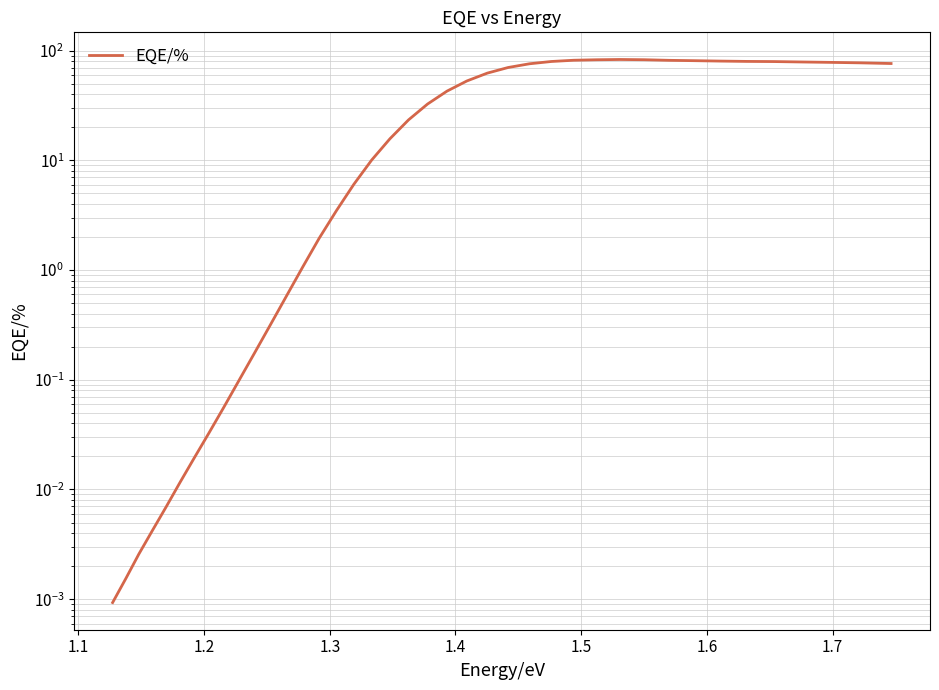

What is the difference between the maximum and minimum values?

83.0